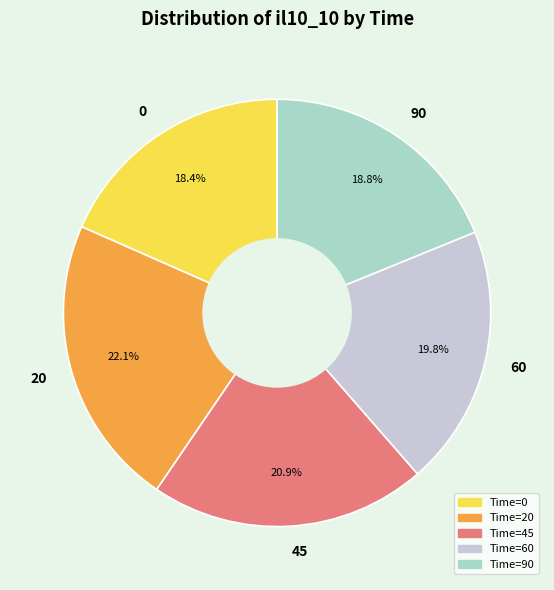

Which has a higher value, 60 or 90?

60